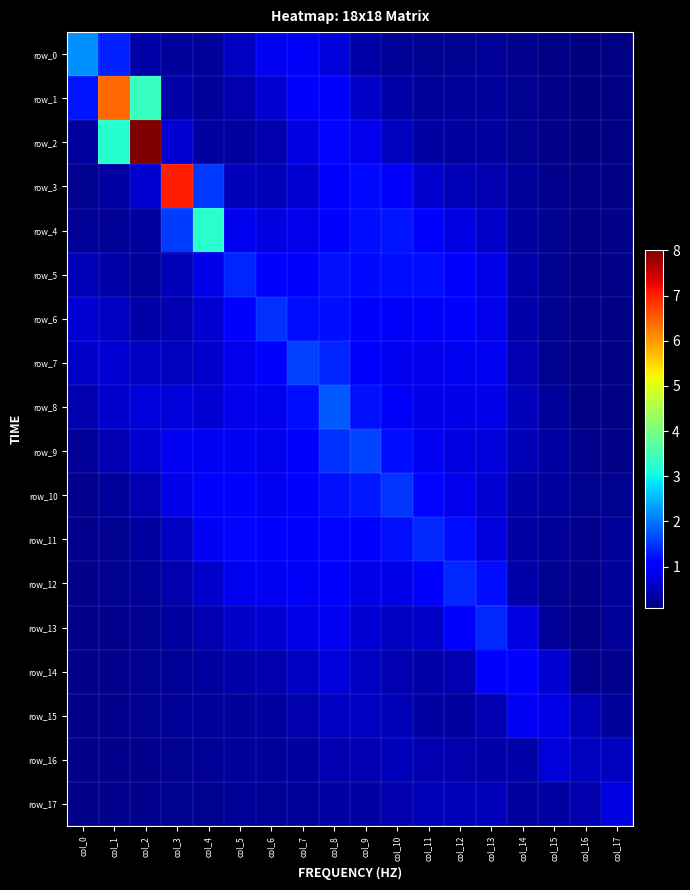

Is the value of row_2 at col_2 greater than the value of row_6 at col_5?

Yes